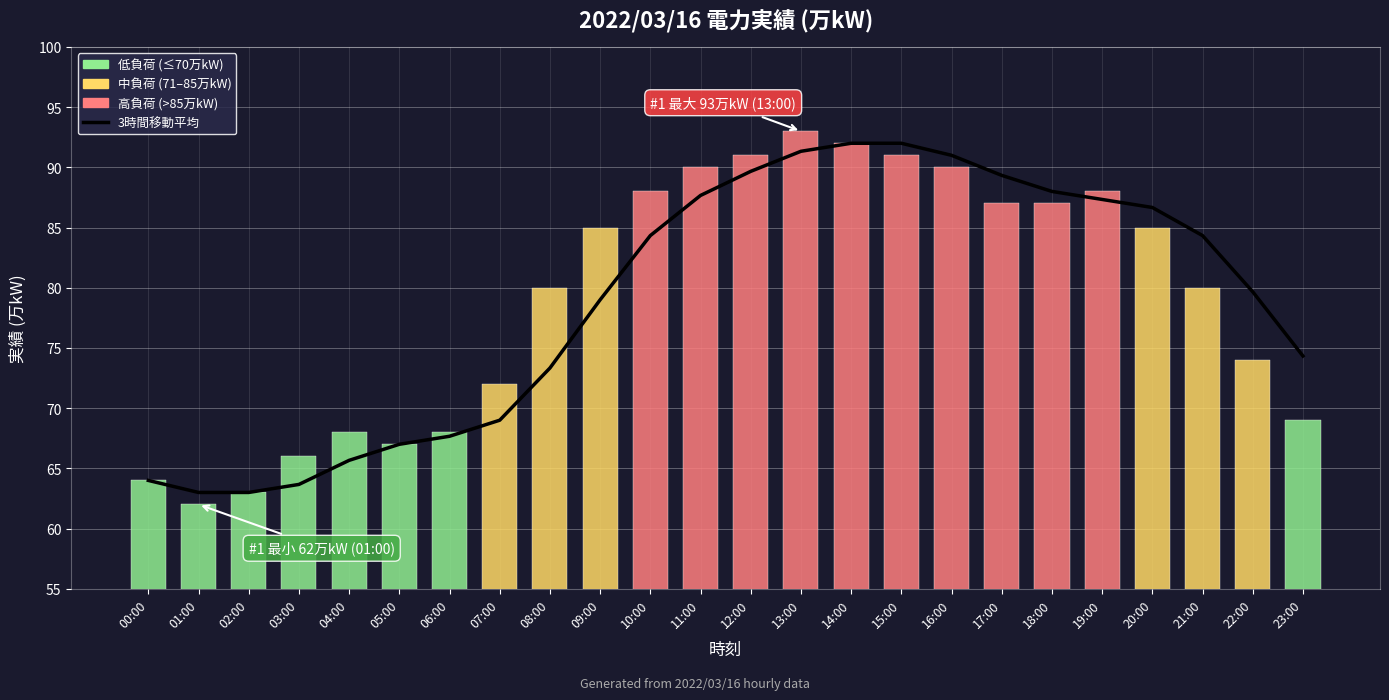

Count the number of categories in the chart.

24